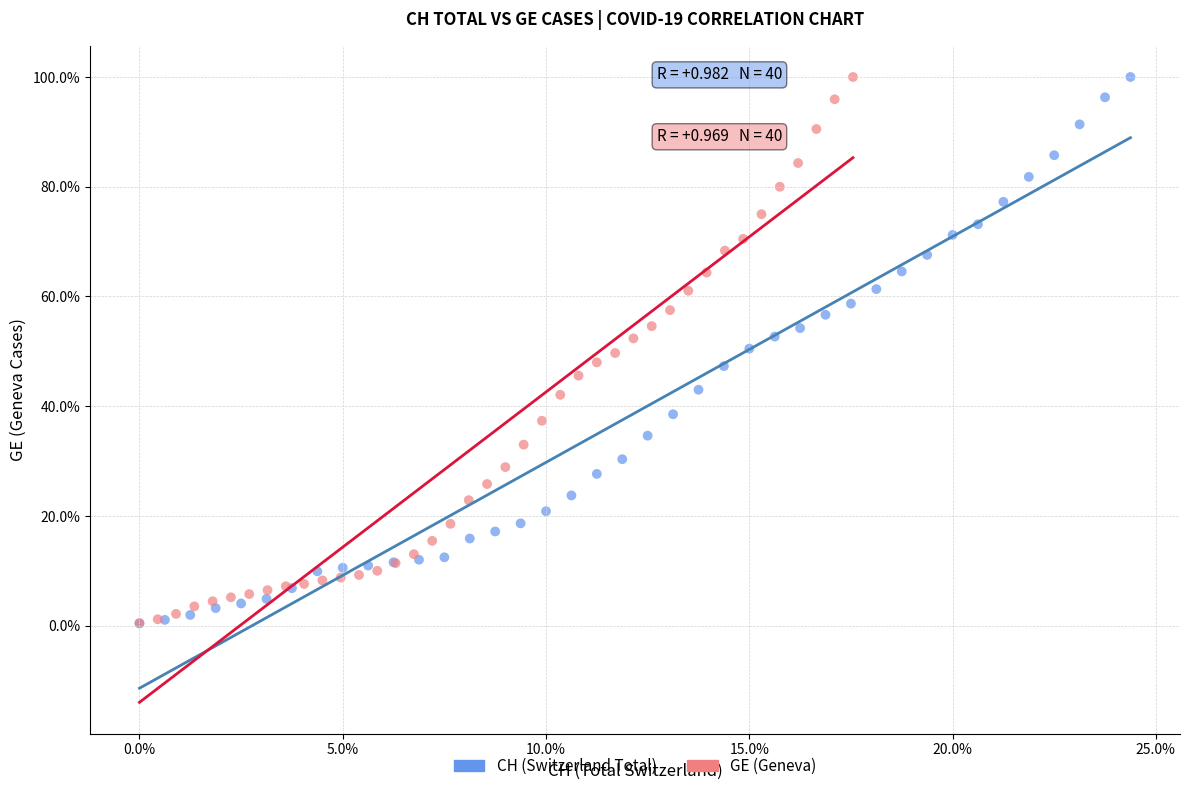

What are all the series names shown in the legend?

CH (Switzerland Total), GE (Geneva)